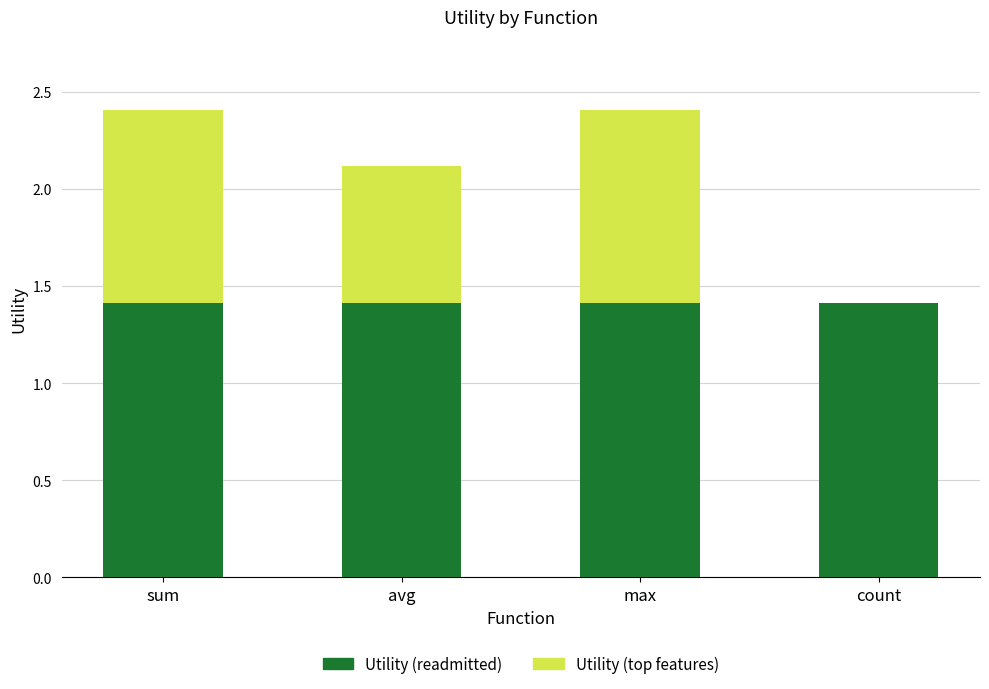

How many data points does each series have?

4